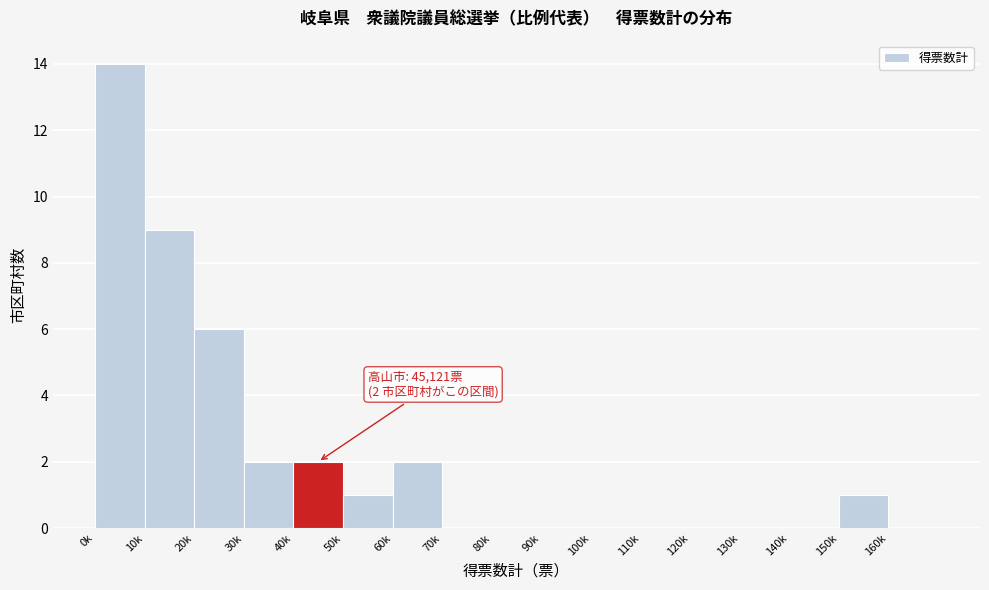

Reading left to right, transcribe all the data shown in this chart.

0k=14	10k=9	20k=6	30k=2	40k=2	50k=1	60k=2	70k=0	80k=0	90k=0	100k=0	110k=0	120k=0	130k=0	140k=0	150k=1	160k=0